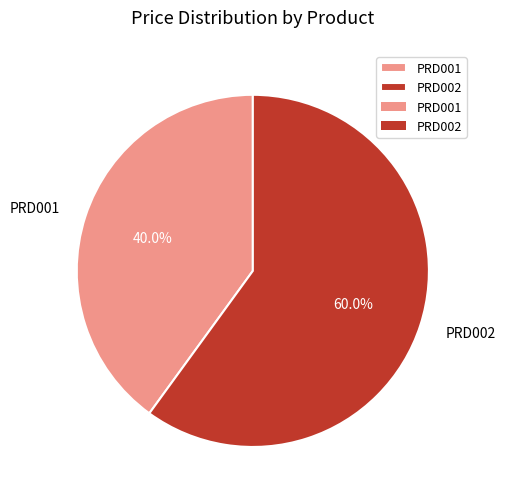

To the nearest percent, what is the difference between the PRD001 and PRD002 slice percentages?

20%